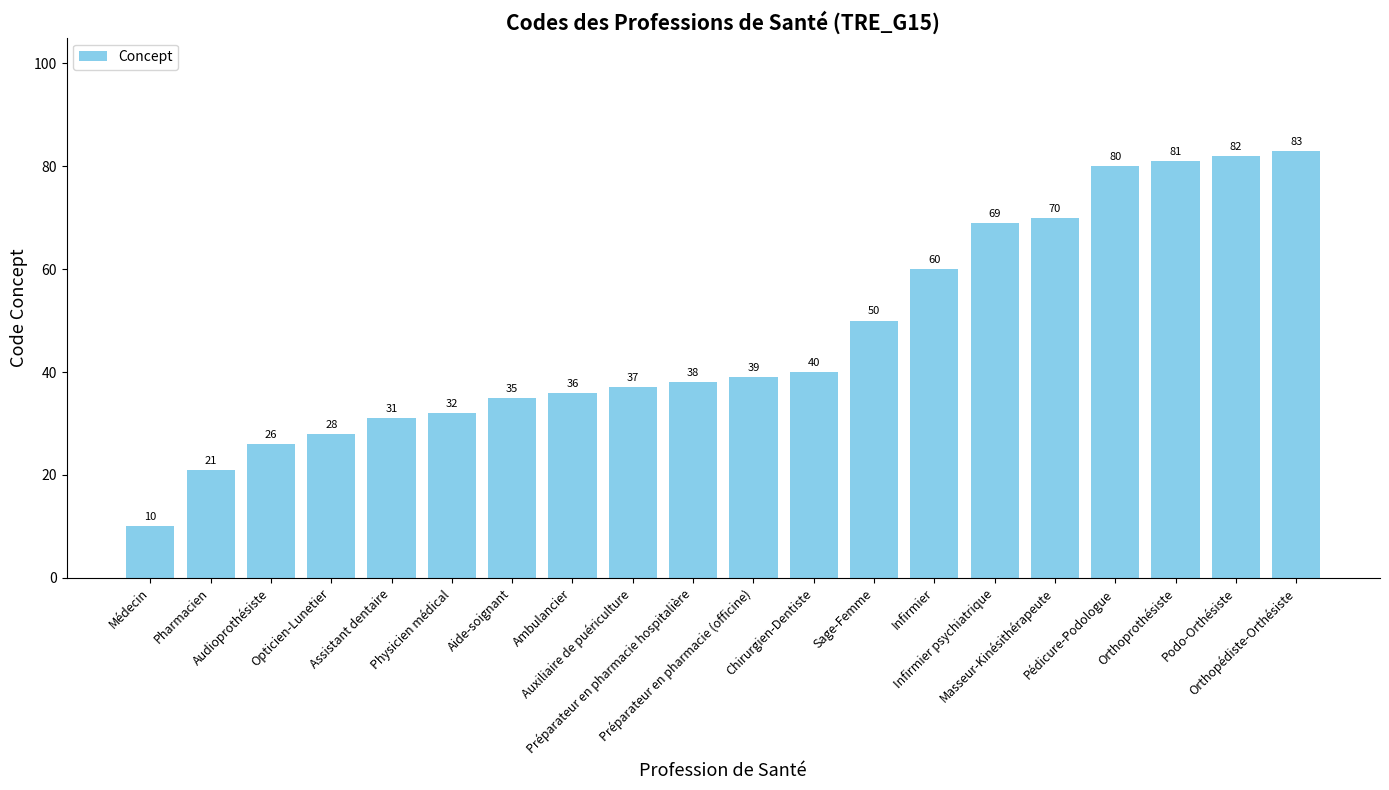

What is the value of the 11th bar from the left?

39